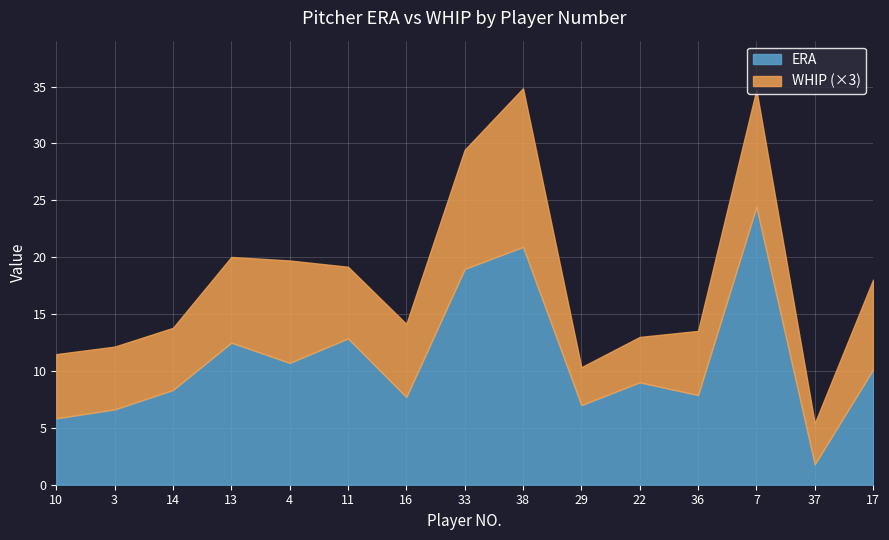

What is the average value of the WHIP series?

2.3